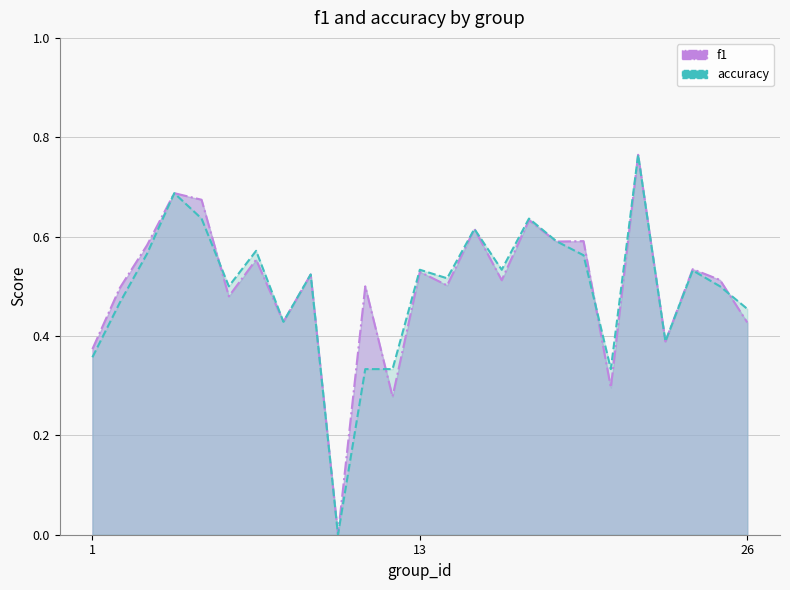

Reading left to right, extract all data points from this chart.

f1: 1=0.4	2=0.5	3=0.6	4=0.7	5=0.7	6=0.5	7=0.6	8=0.4	9=0.5	10=0.0	11=0.5	12=0.3	13=0.5	14=0.5	15=0.6	16=0.5	17=0.6	18=0.6	19=0.6	21=0.3	22=0.8	23=0.4	24=0.5	25=0.5	26=0.4
accuracy: 1=0.4	2=0.5	3=0.6	4=0.7	5=0.6	6=0.5	7=0.6	8=0.4	9=0.5	10=0.0	11=0.3	12=0.3	13=0.5	14=0.5	15=0.6	16=0.5	17=0.6	18=0.6	19=0.6	21=0.3	22=0.8	23=0.4	24=0.5	25=0.5	26=0.5